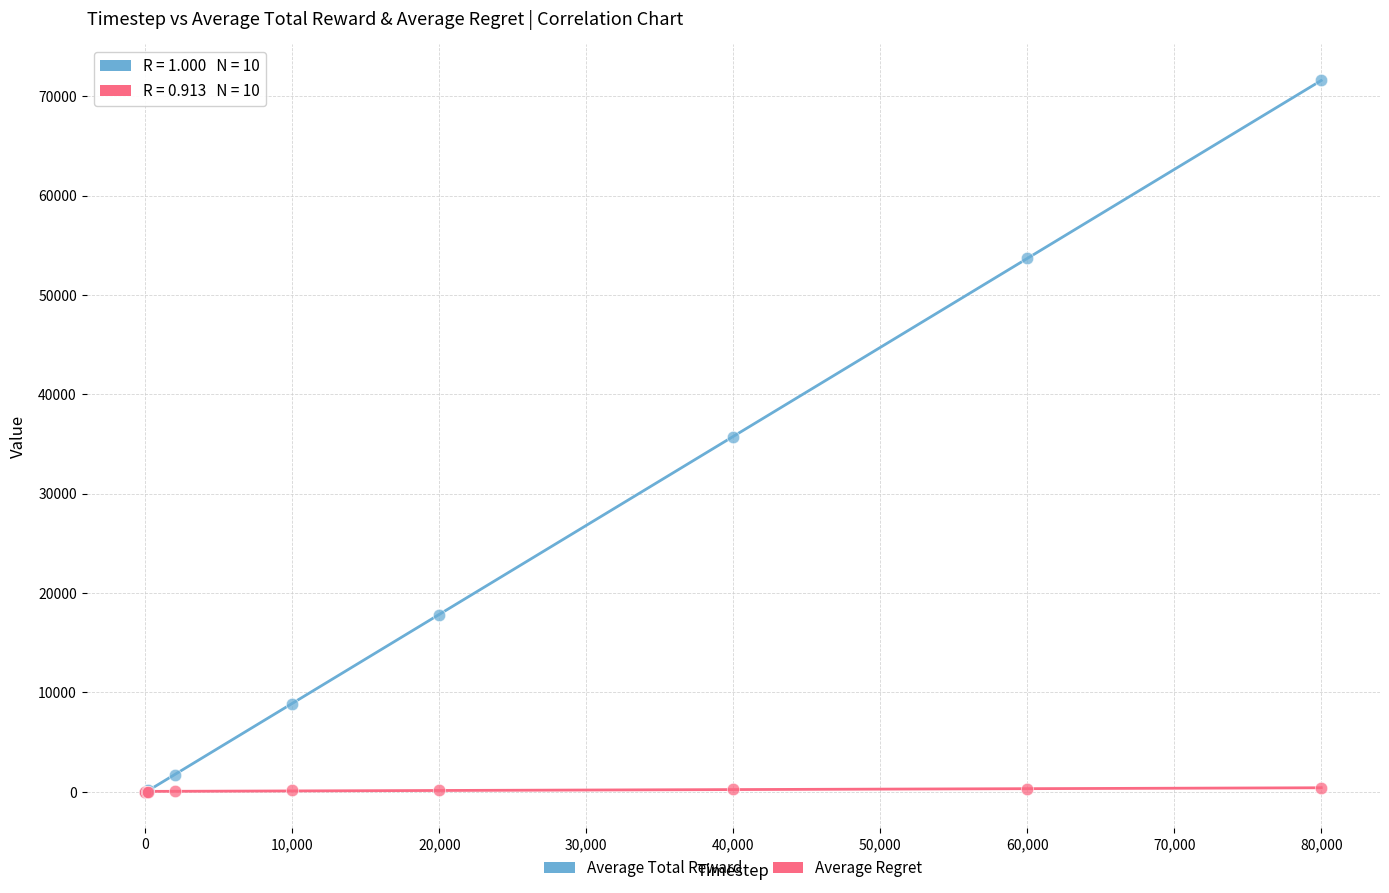

Which series reaches the maximum Y coordinate?

Average Total Reward